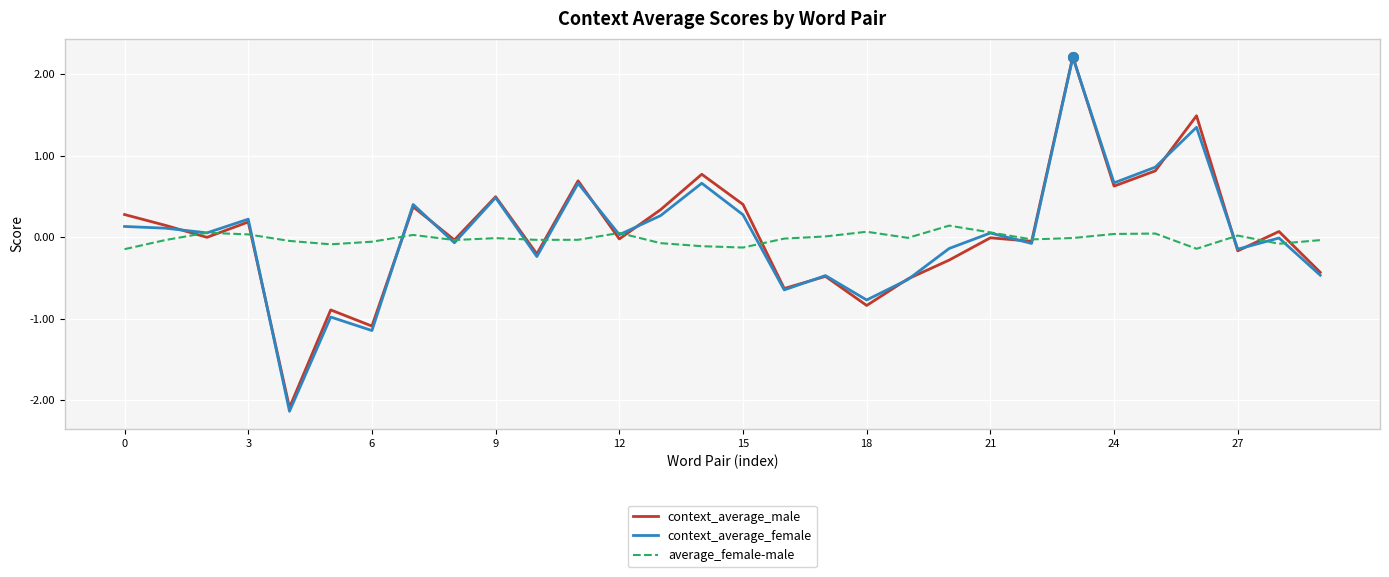

Which series ends up on top after the final intersection of context_average_male and average_female-male?

average_female-male